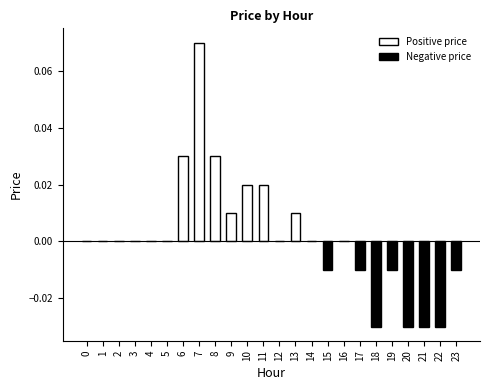

Which label corresponds to the largest value in the chart?

7